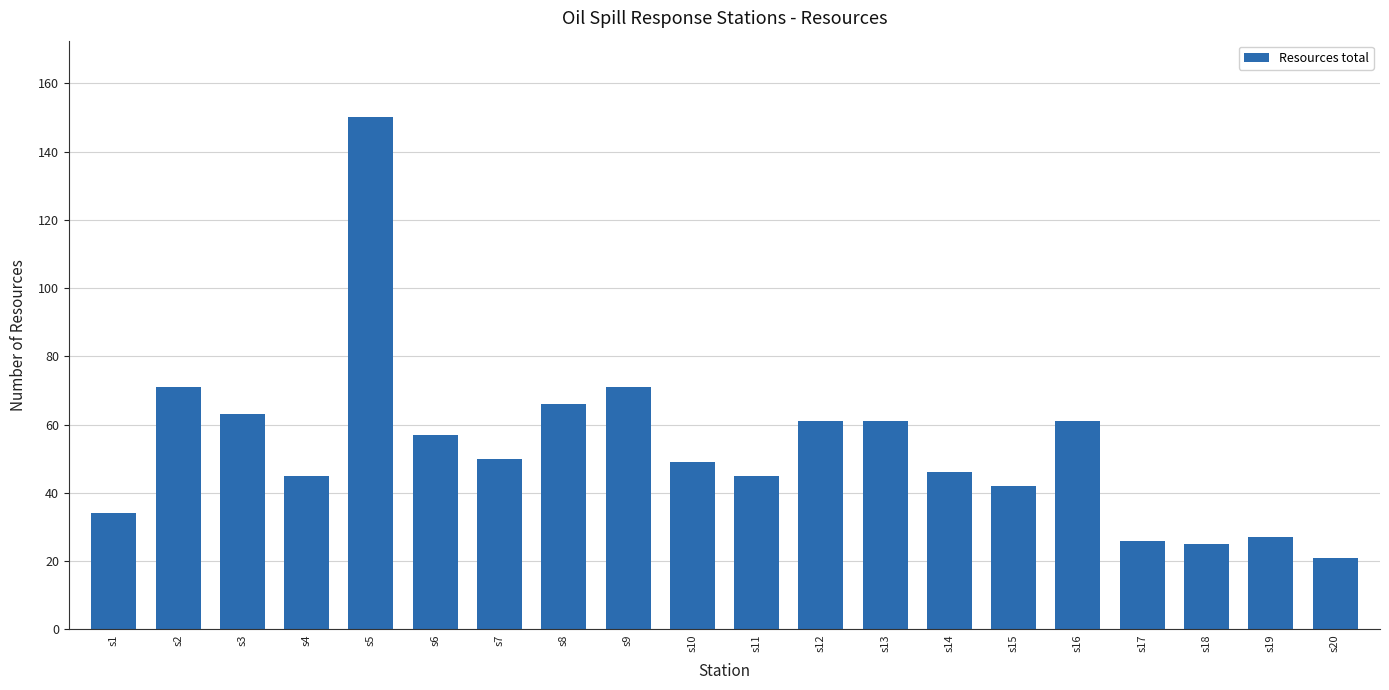

Reading right to left, extract all data points from this chart.

21	27	25	26	61	42	46	61	61	45	49	71	66	50	57	150	45	63	71	34